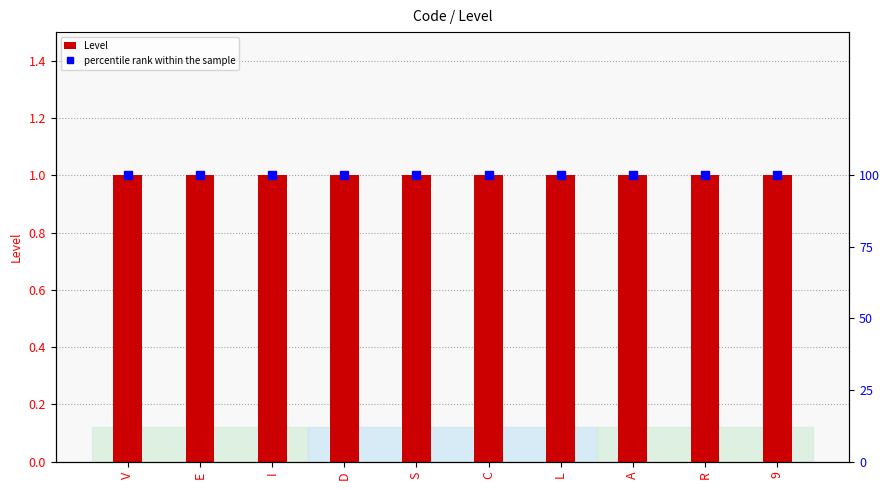

Rank the categories by percentile rank within the sample value from lowest to highest.

V, E, I, D, S, C, L, A, R, 9